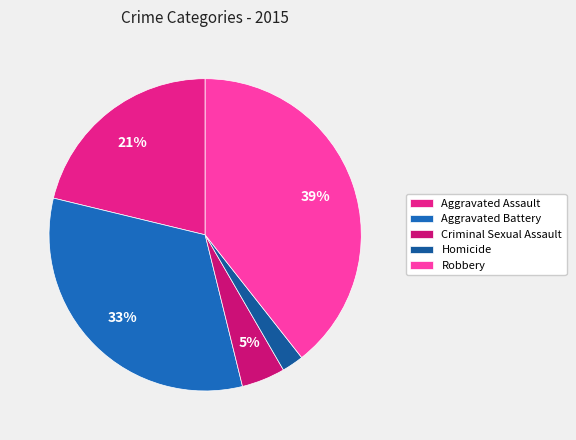

To the nearest percent, what is the average slice percentage?

20%